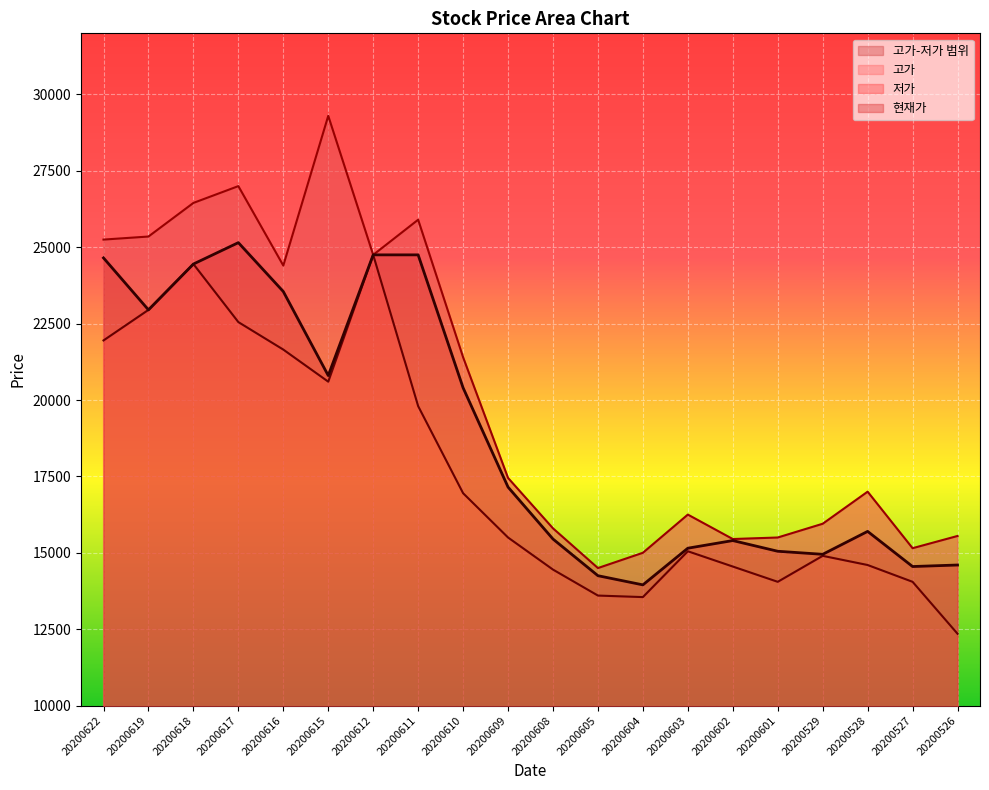

In 고가, how many points are lower than both neighbors (excluding endpoints)?

5